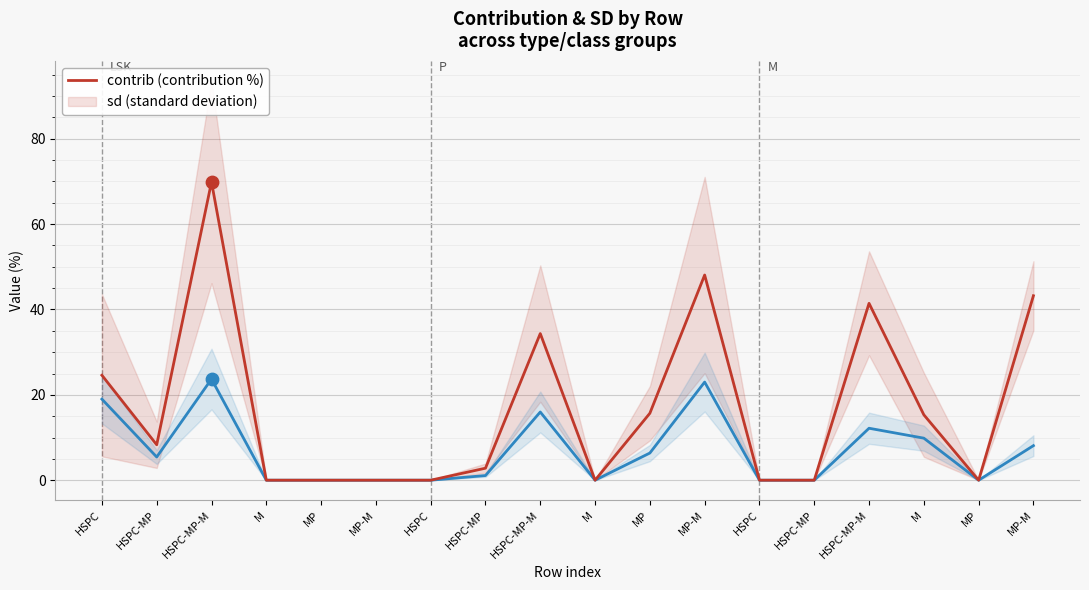

What is the total value across all series at HSPC-MP-M?

93.6